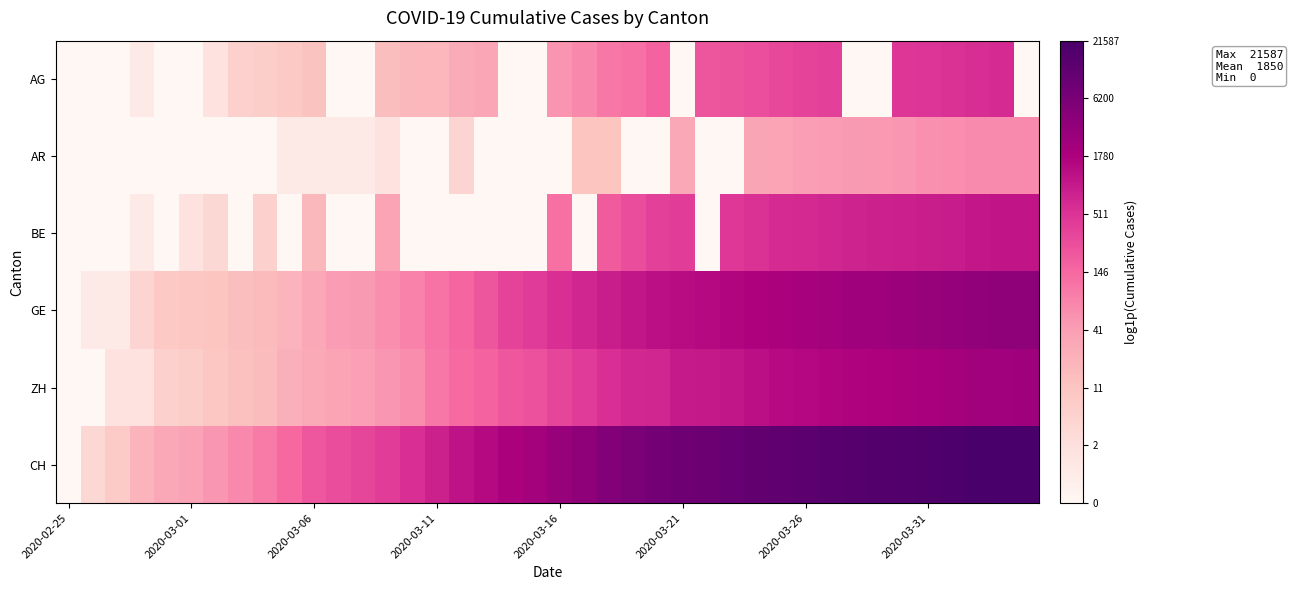

What is the maximum value shown in the chart?

10.0